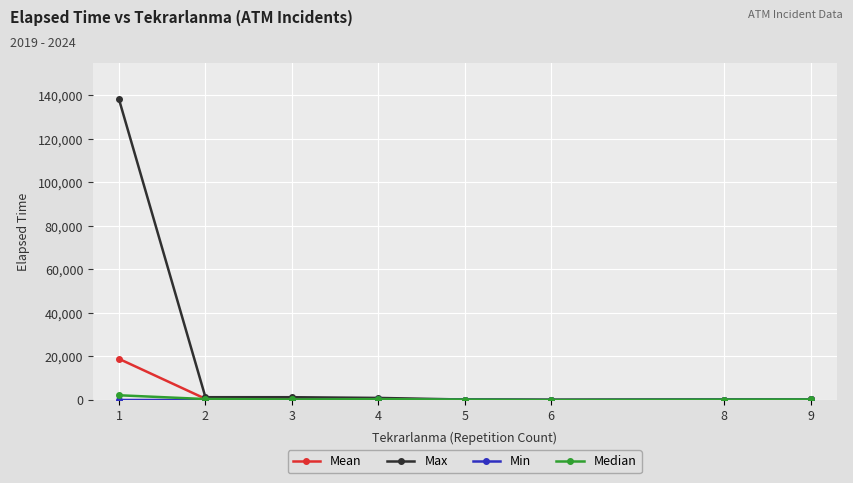

At which category is the sum across all series the highest?

1